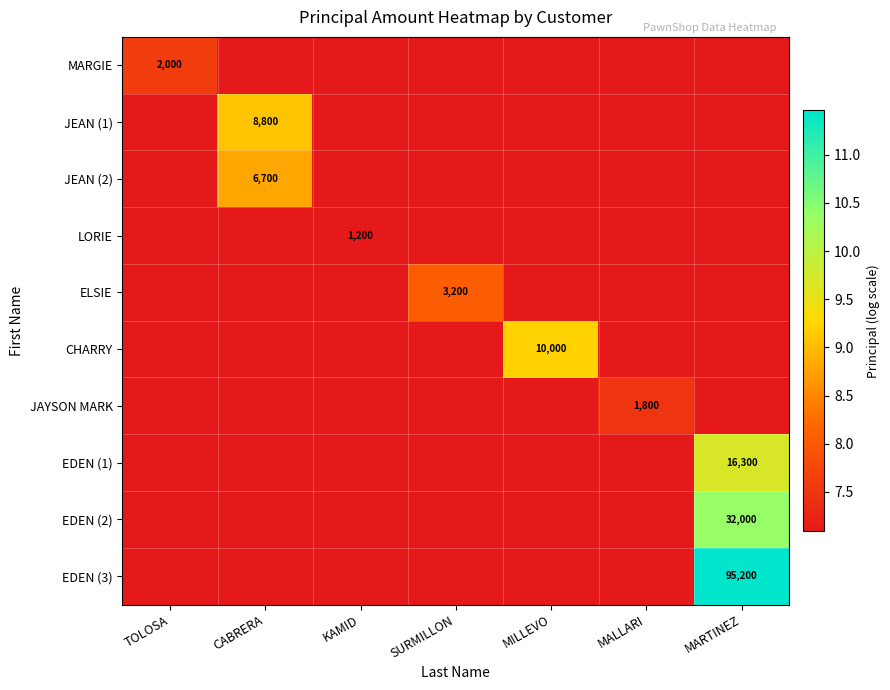

What is the difference between the highest and lowest values at SURMILLON?

8.1